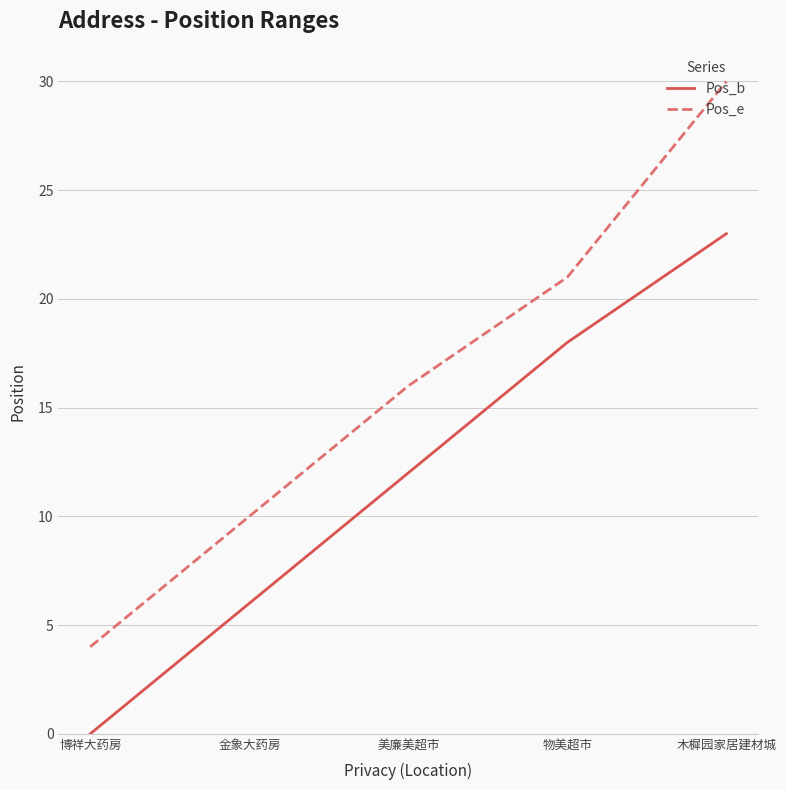

What is the average value of the Pos_e series?

16